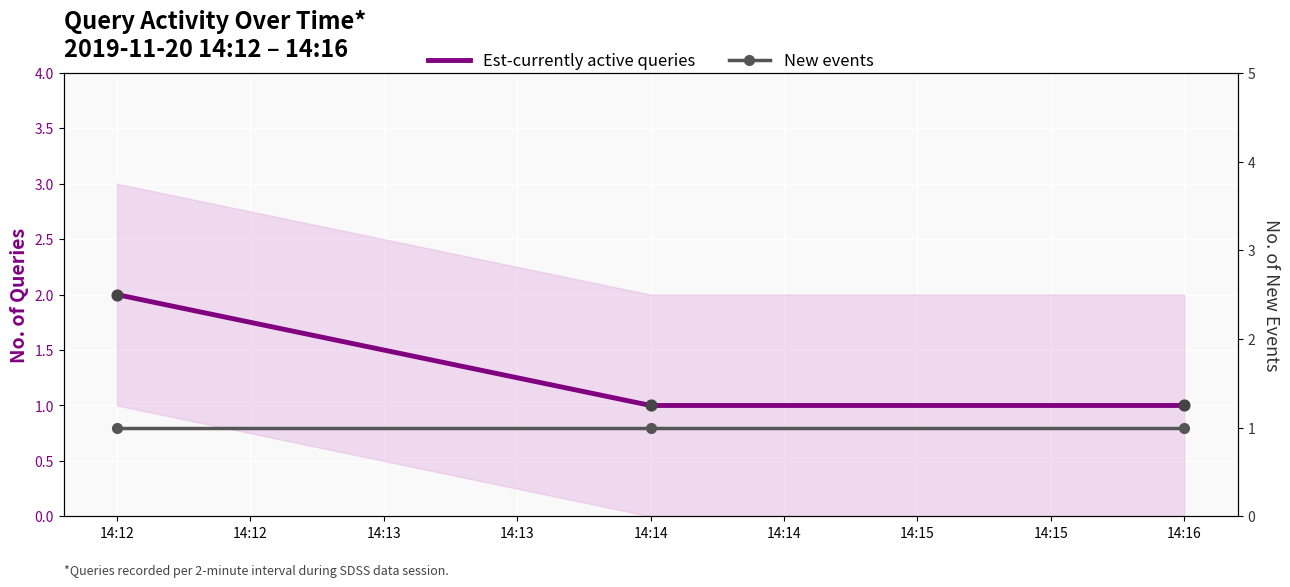

Which series has the largest total across all categories?

Est-currently active queries